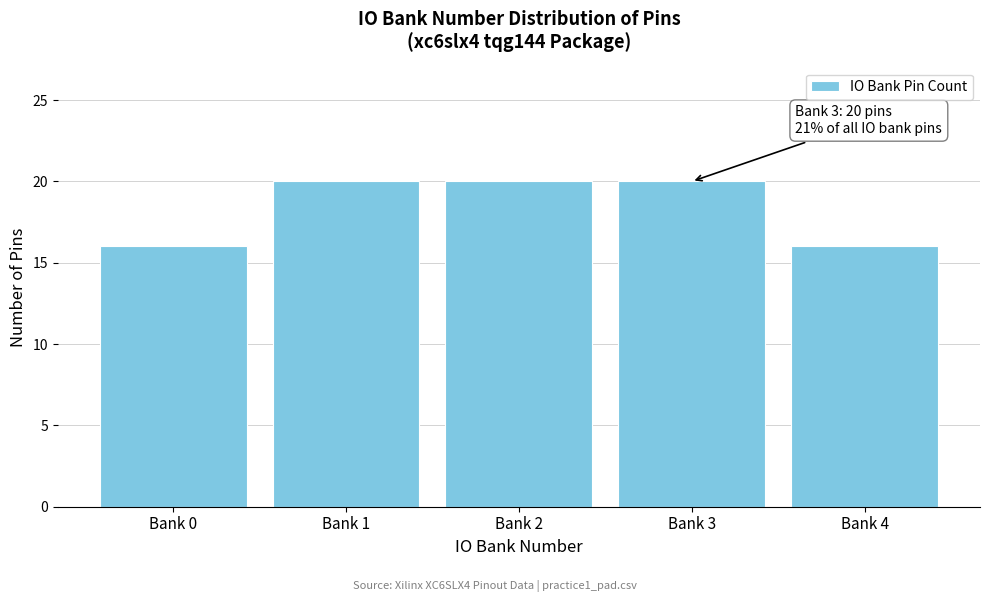

Reading right to left, what are all the values shown in this chart?

16	20	20	20	16